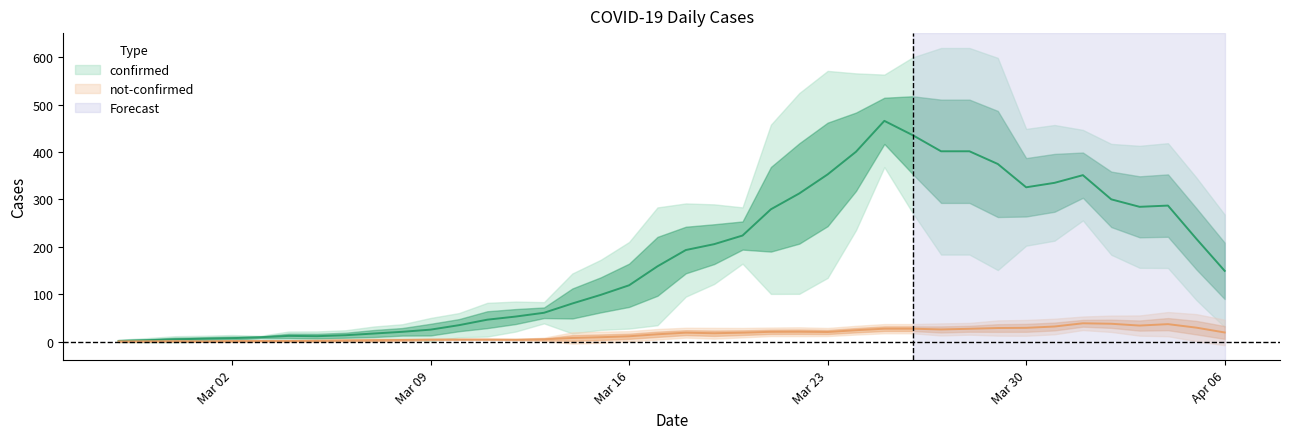

At which category is the sum across all series the highest?

29